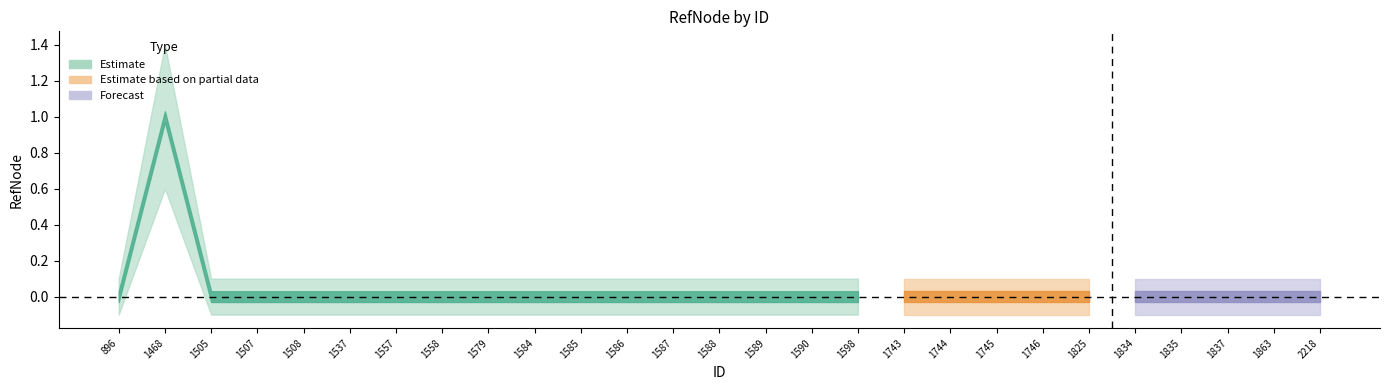

True or false: the data shows 0 at 1584.

True